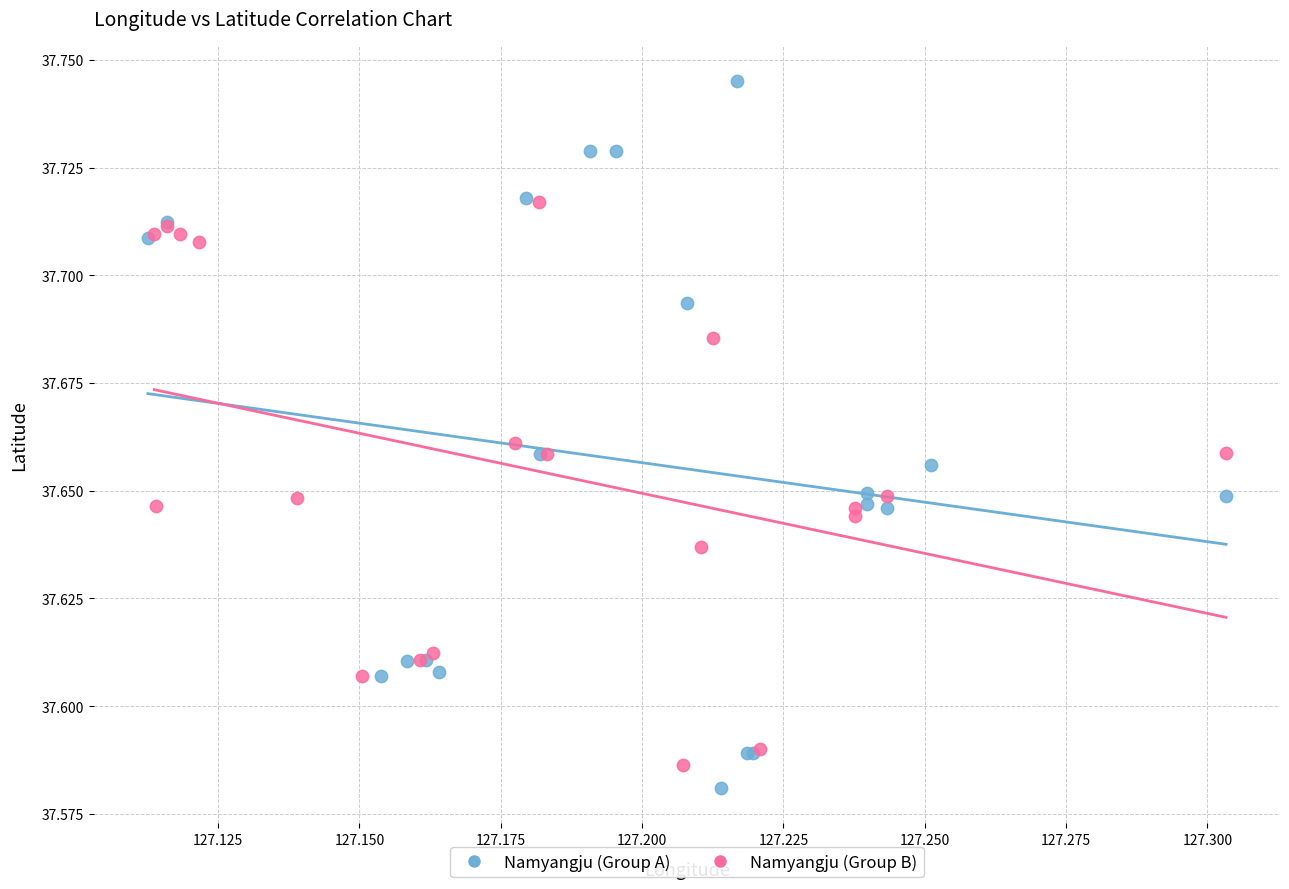

Which series reaches the minimum Y coordinate?

Namyangju (Group A)